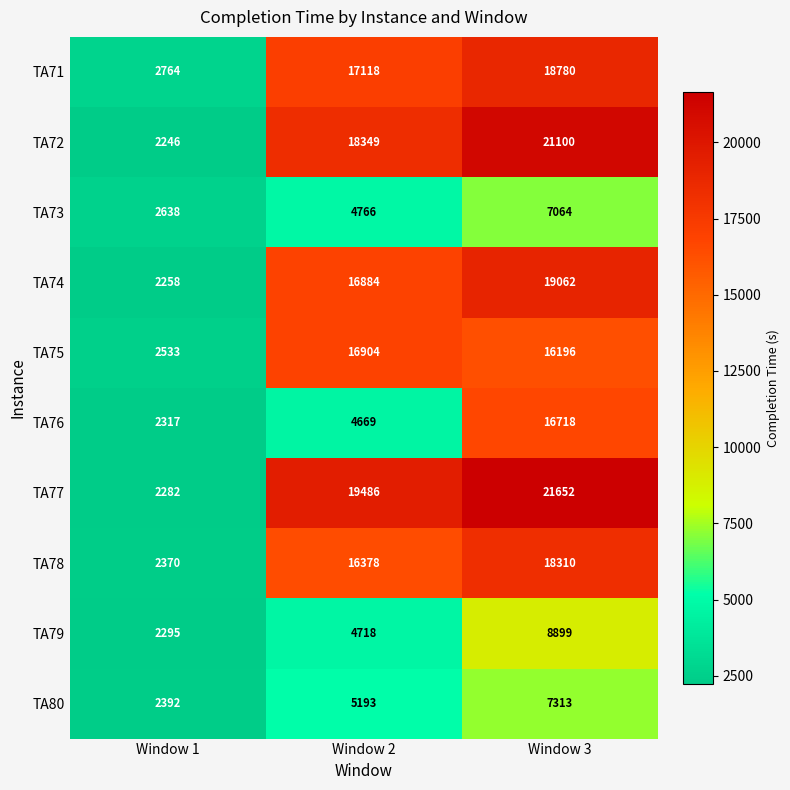

At how many categories does at least one series exceed 4728?

2